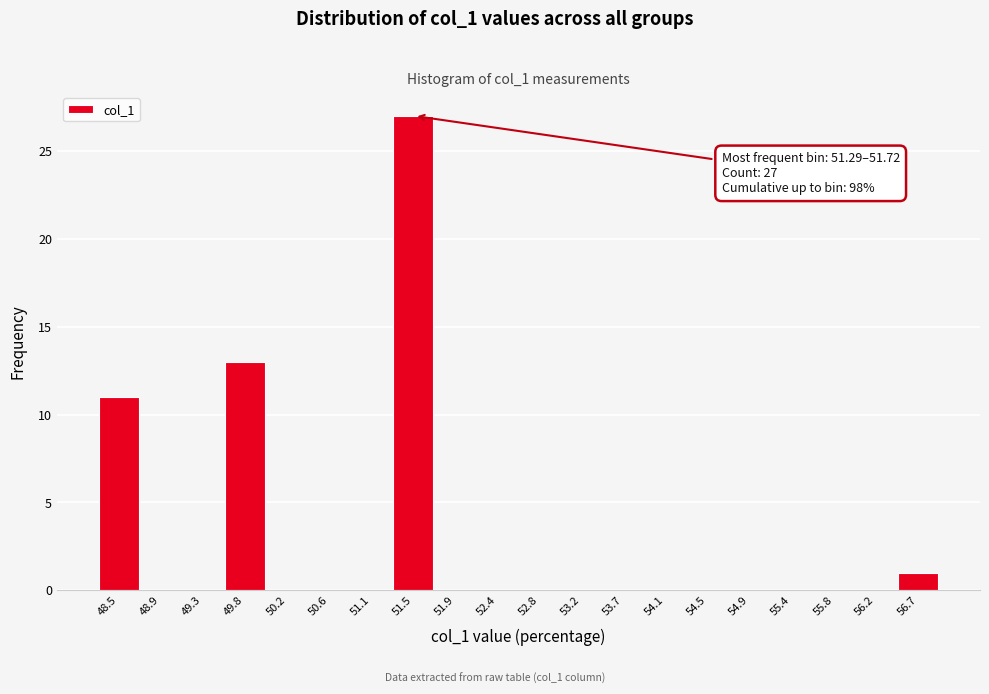

Over which range of the x-axis is the bar tallest?

51.30 to 51.70